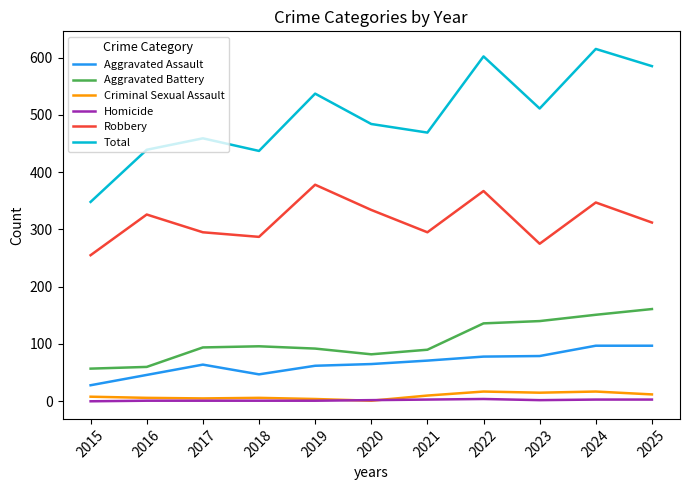

Which series has the largest range (max minus min)?

Total